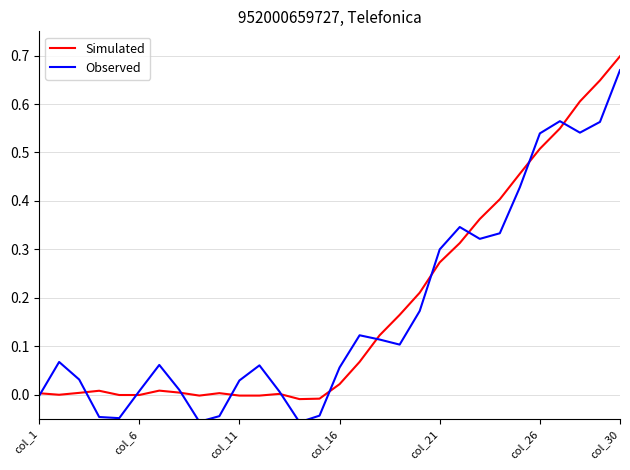

Which series has the largest range (max minus min)?

Observed